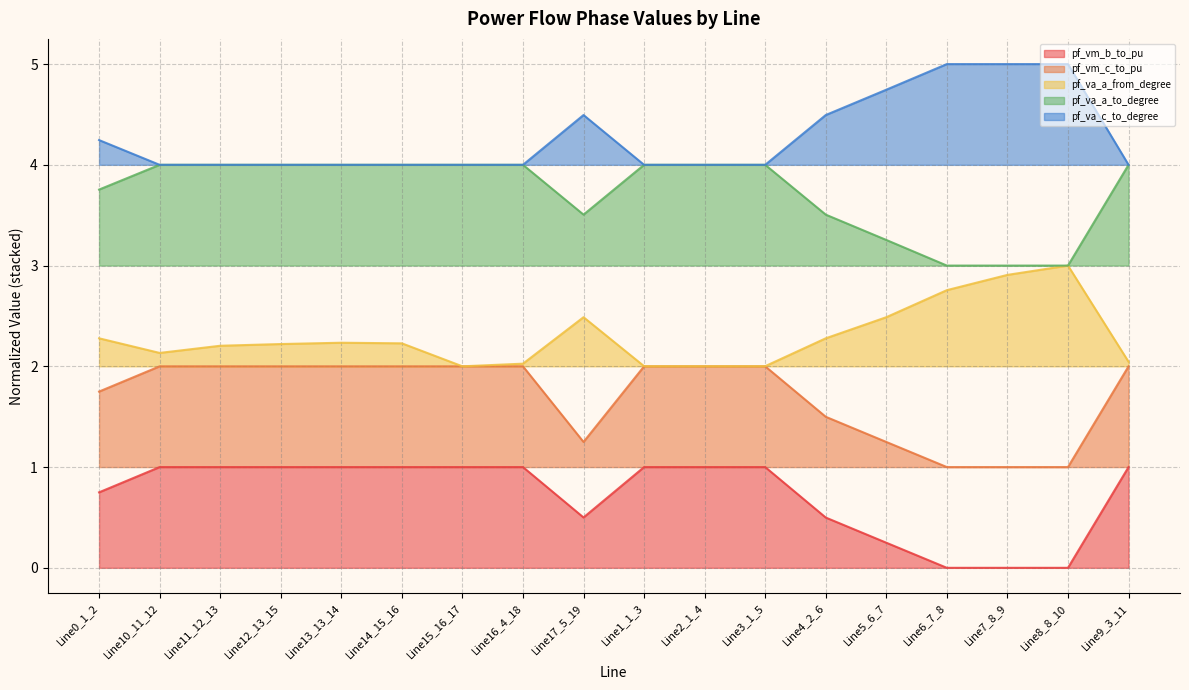

Does the chart have visible grid lines?

Yes